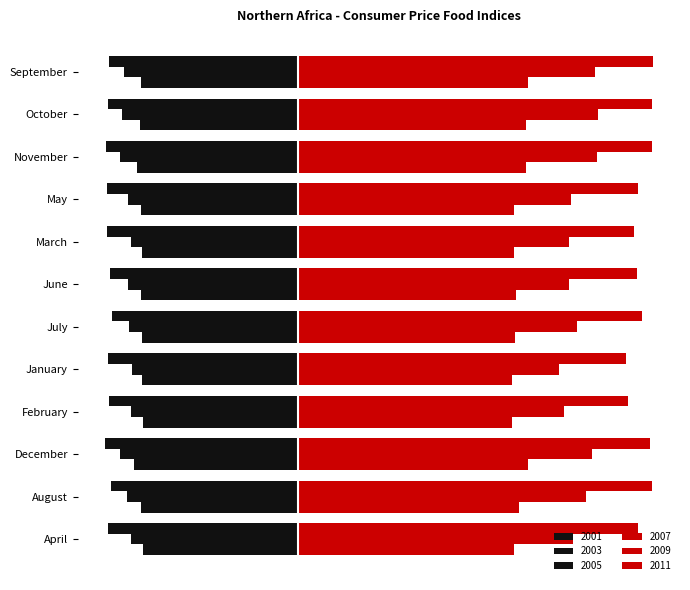

How many series are shown in this chart?

6